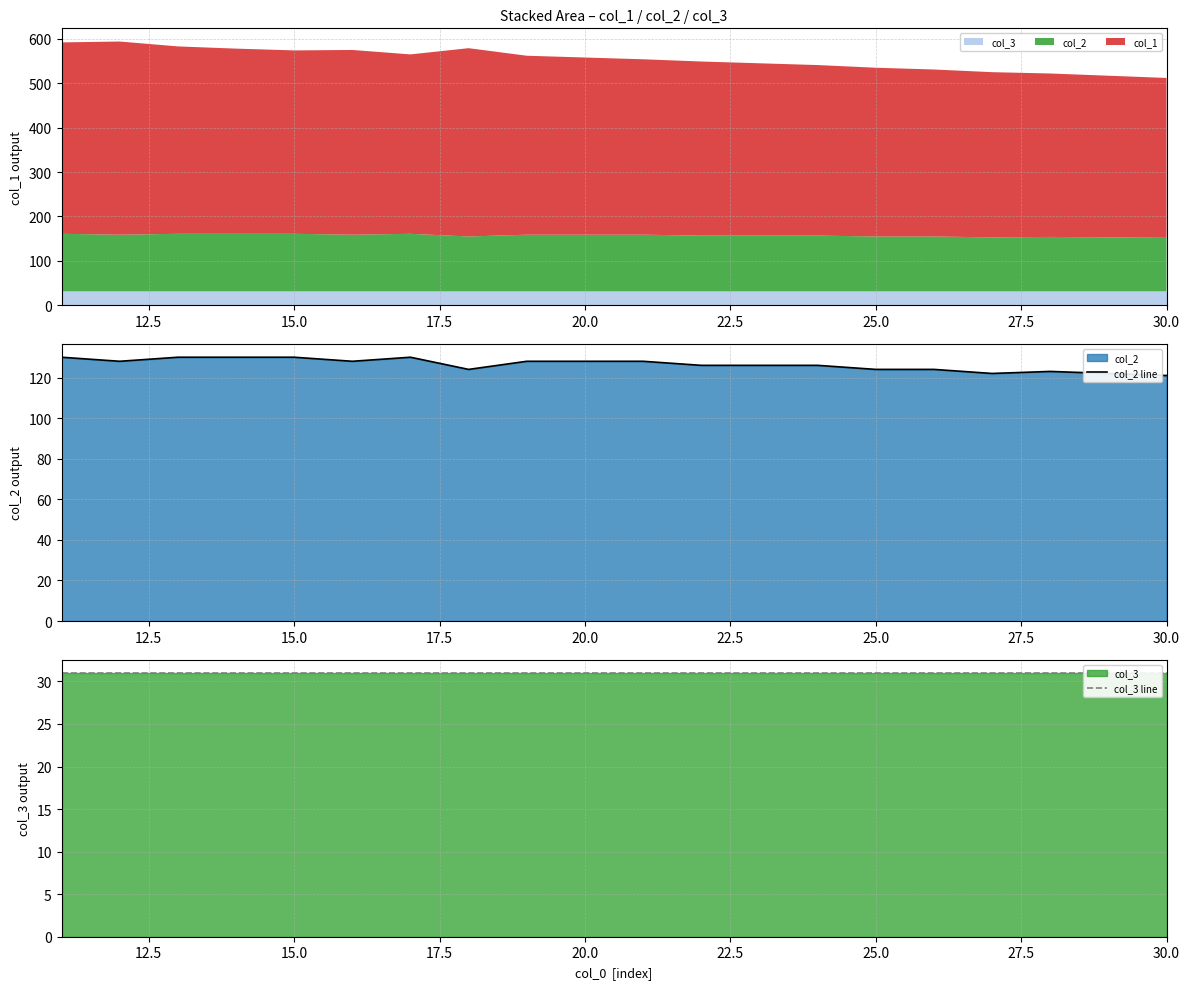

Reading left to right, transcribe all the data shown in this chart.

col_2 line: 130	128	130	130	130	128	130	124	128	128	128	126	126	126	124	124	122	123	122	121
col_3 line: 31	31	31	31	31	31	31	31	31	31	31	31	31	31	31	31	31	31	31	31